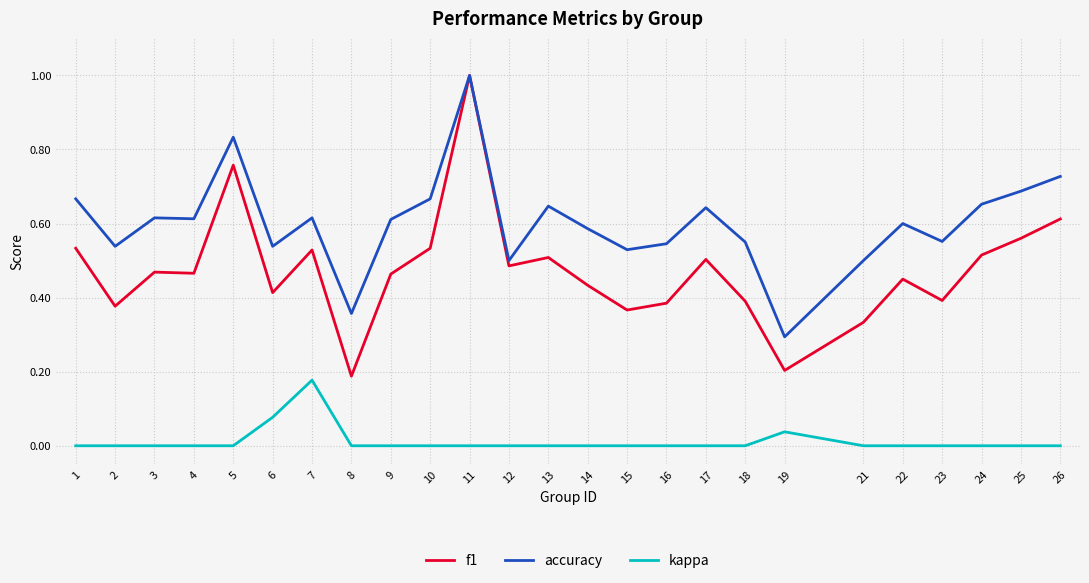

Which series changed the most between 9 and 16?

f1